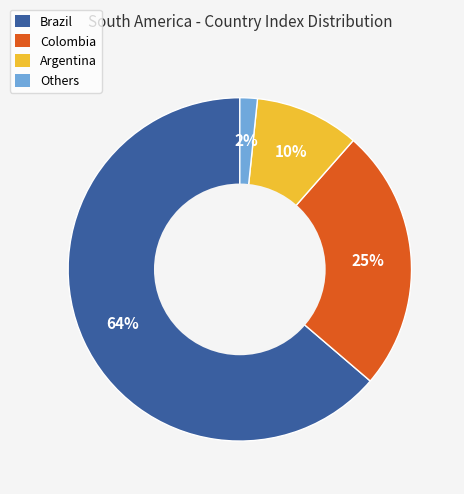

To the nearest percent, what is the average slice percentage?

25%